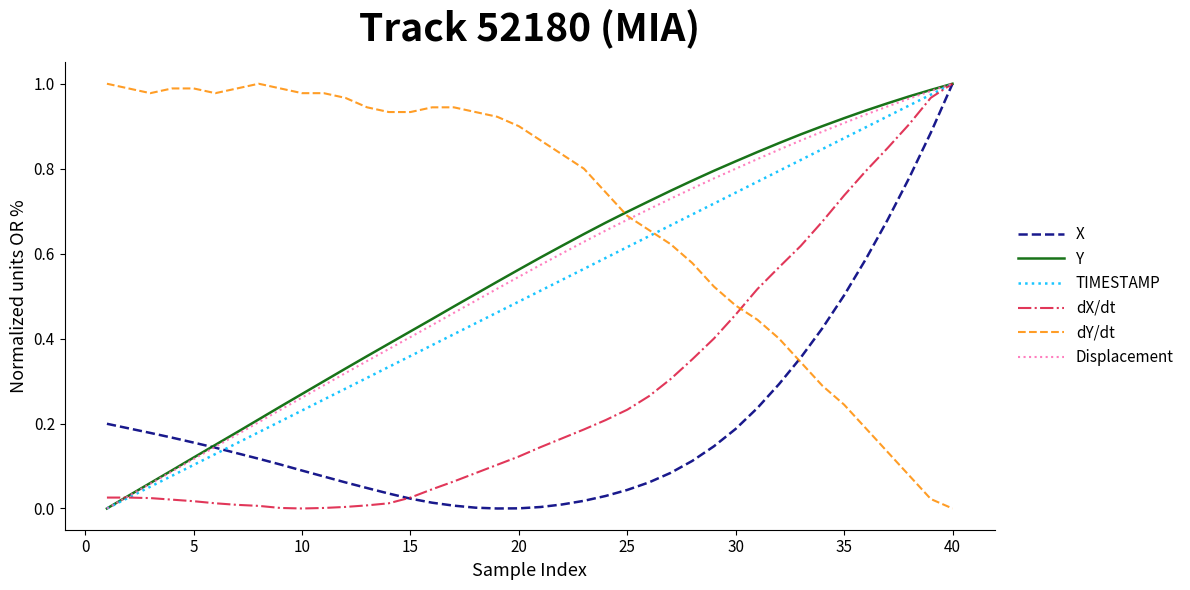

Which series has the largest total across all categories?

dY/dt